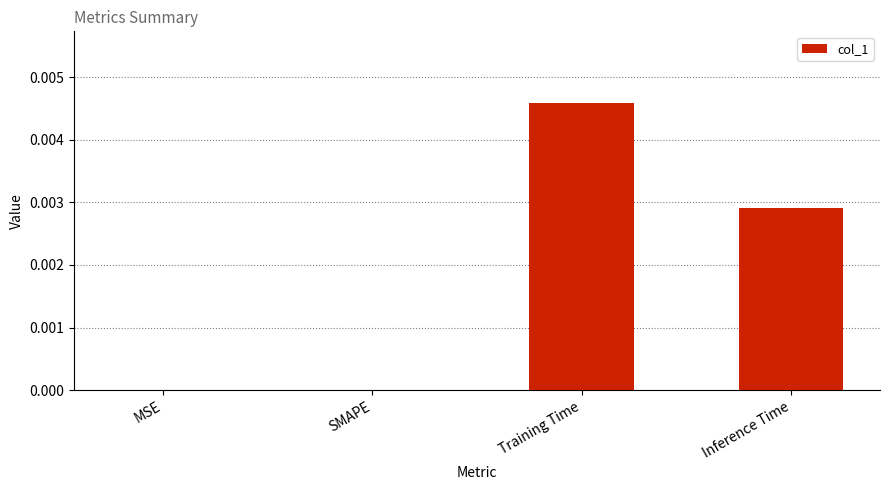

Between Inference Time and SMAPE, which is larger?

Inference Time